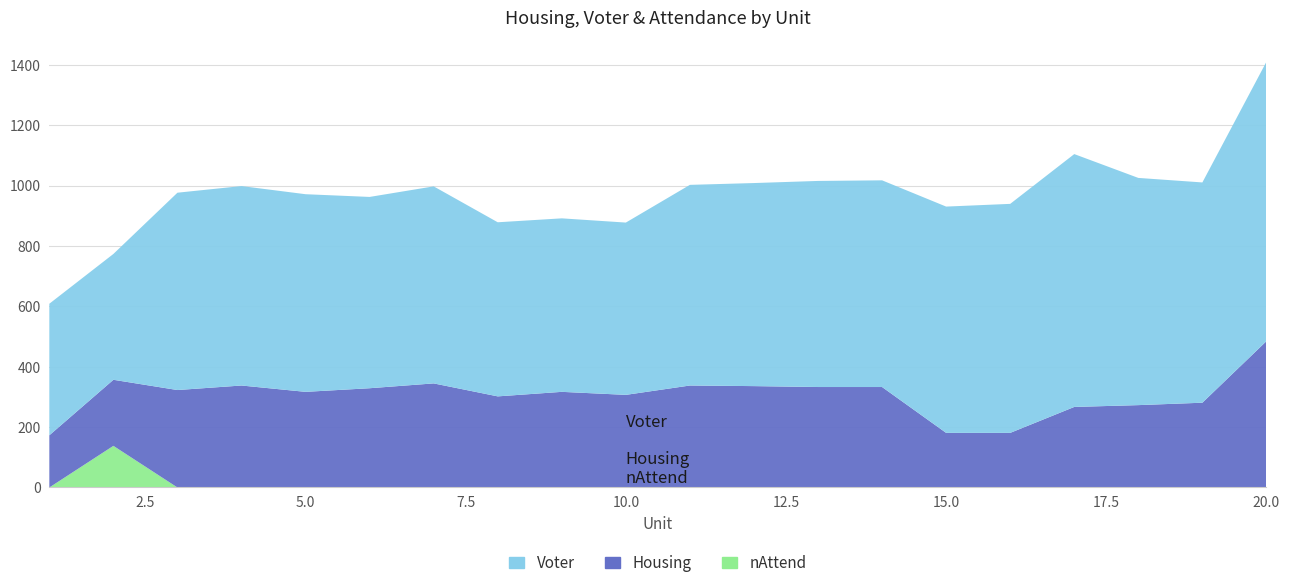

Reading left to right, what are all the values shown in this chart?

Housing: 173	219	323	338	317	329	345	302	317	307	338	336	333	333	181	181	267	273	281	485
Voter: 436	417	654	661	655	634	653	577	575	571	665	673	683	685	750	759	838	753	730	926
nAttend: 0	138	0	0	0	0	0	0	0	0	0	0	0	0	0	0	0	0	0	0